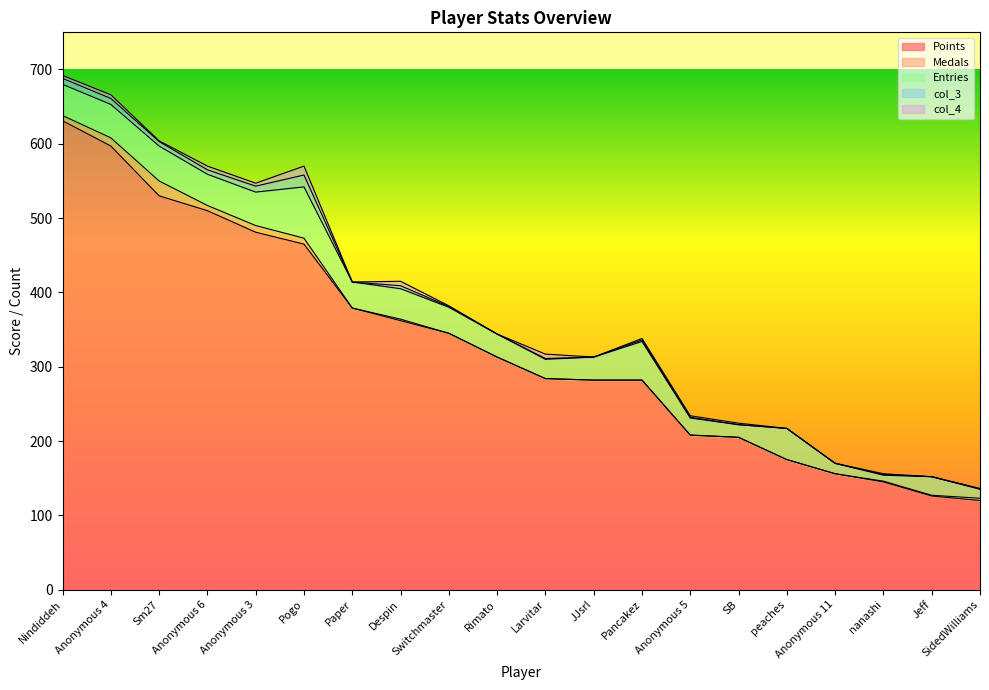

How many values in the Points series exceed 313?

9